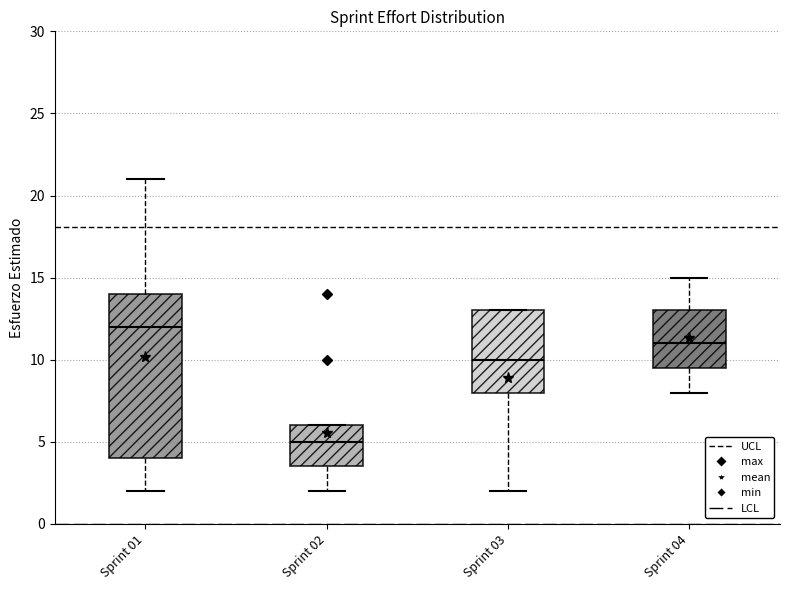

Which box has the highest median line?

Sprint 01